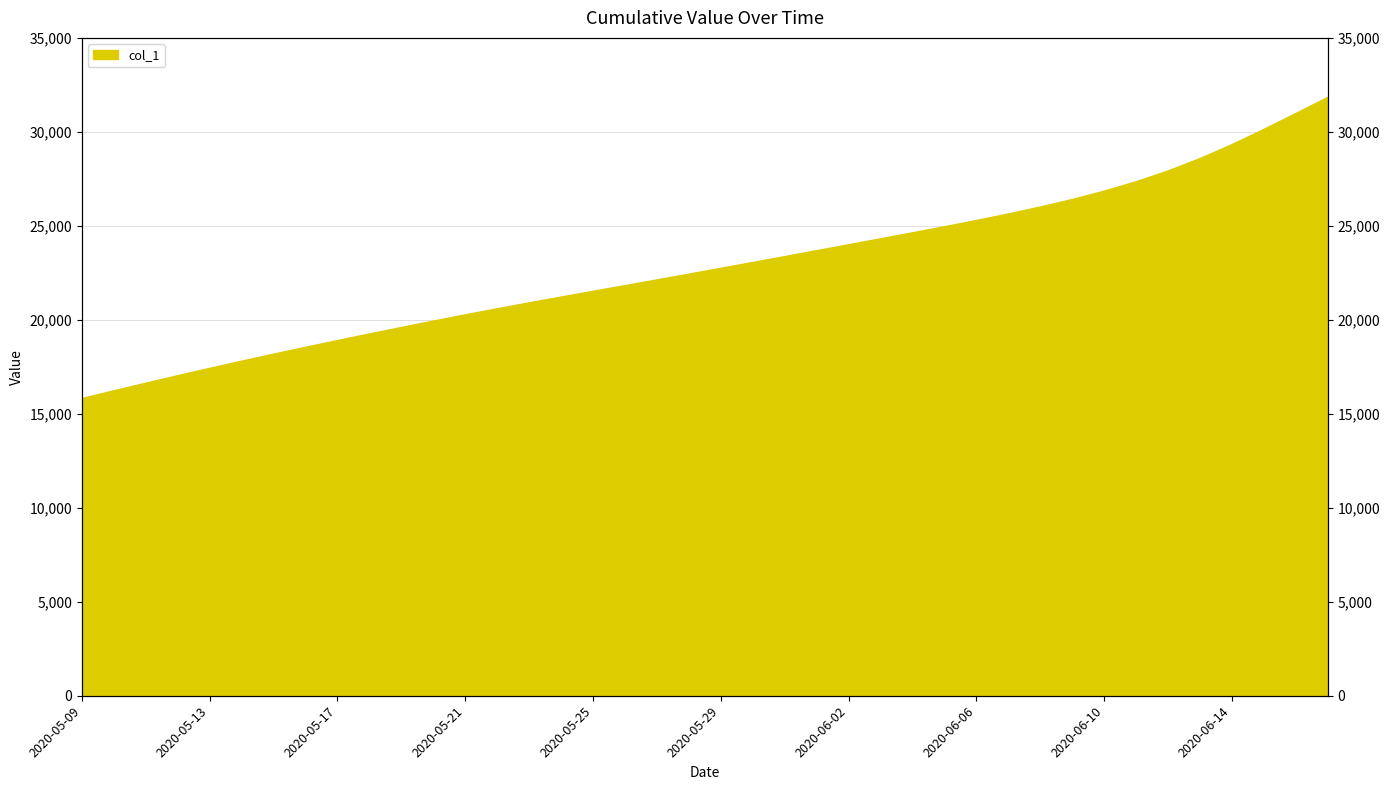

Where does the data first go above 22769?

2020-05-29